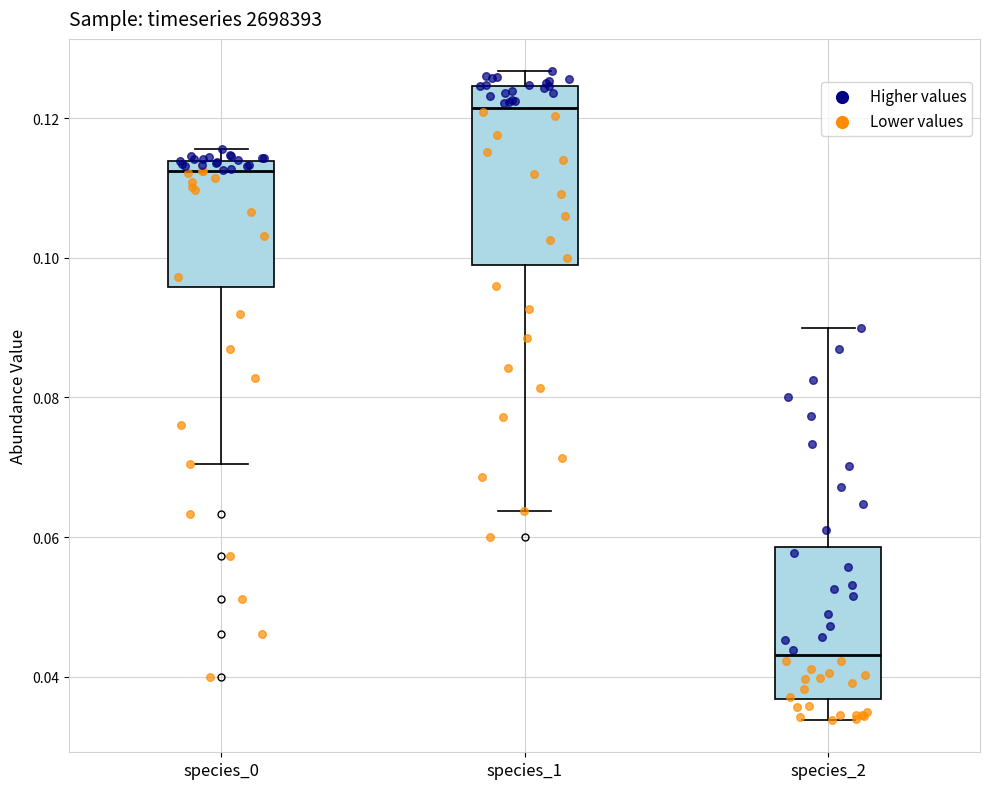

Where does the lower whisker of the box for species_0 end on the y-axis? The values are not printed on the chart, so give them approximately, as read against the axis.

0.070